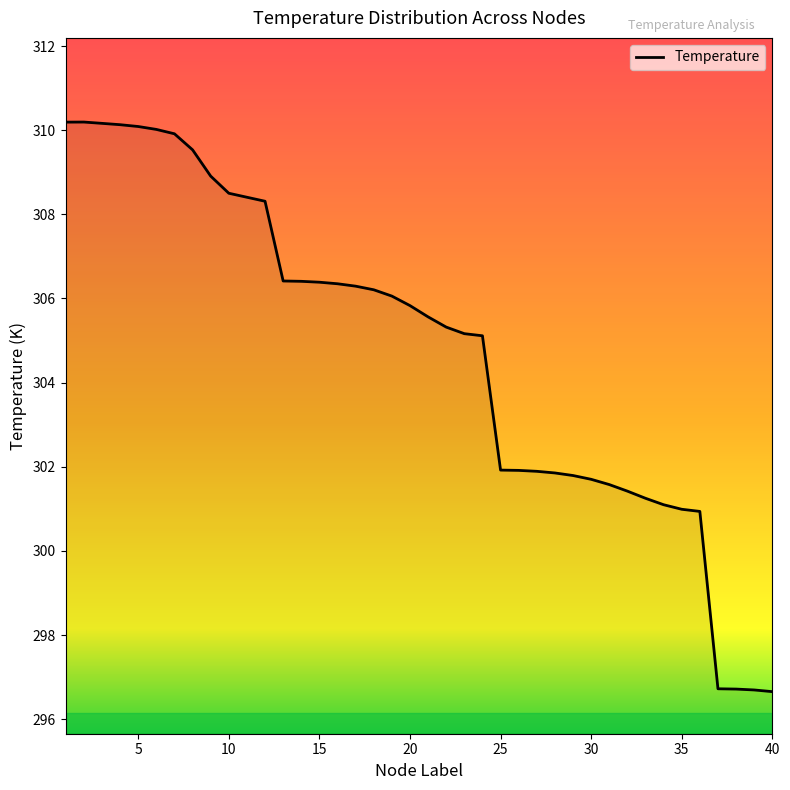

What is the difference between the maximum and minimum values?

13.5